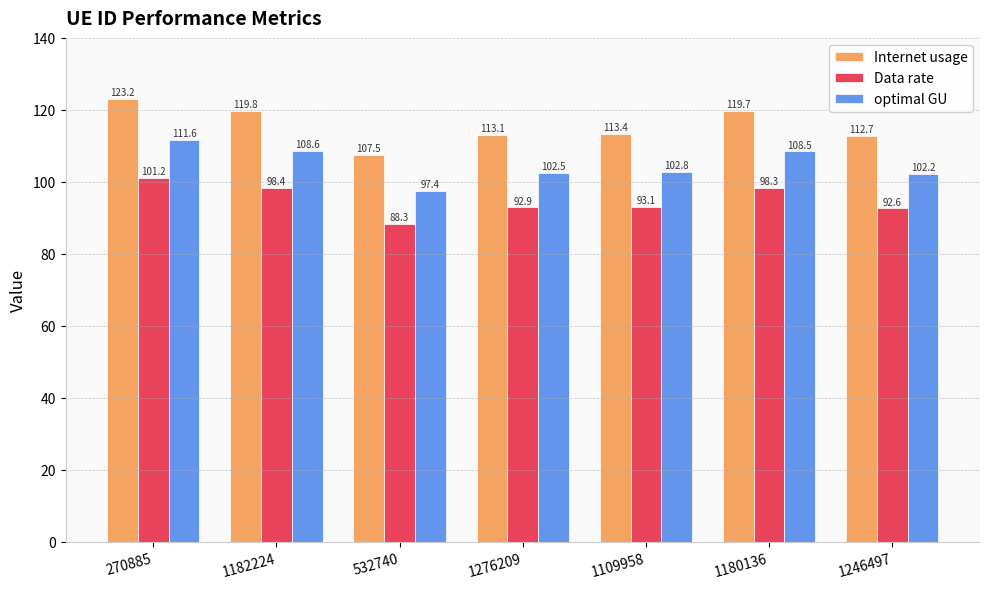

What are all the series names shown in the legend?

Internet usage, Data rate, optimal GU